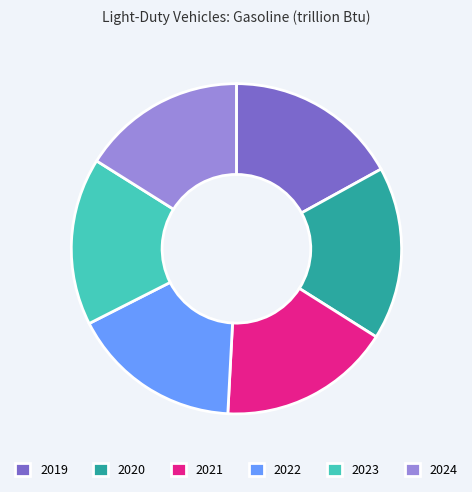

Is there any slice that represents more than half of the pie?

No